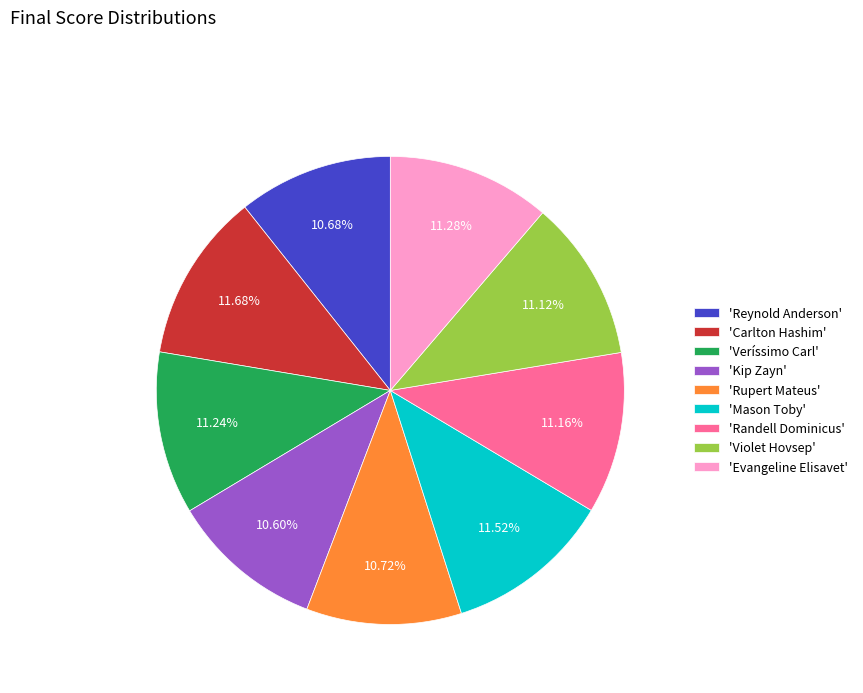

Combined, do 'Randell Dominicus' and 'Reynold Anderson' account for over 50%?

No